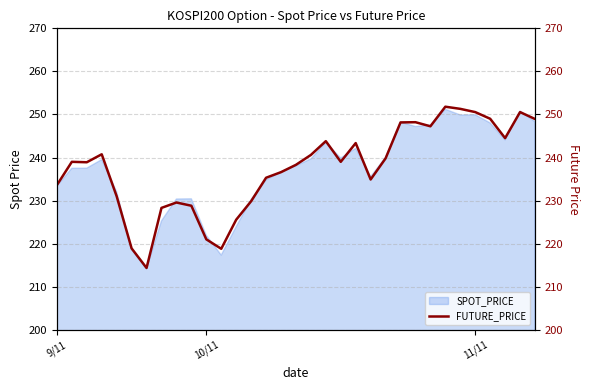

Which has a higher value, 19 or 30?

30